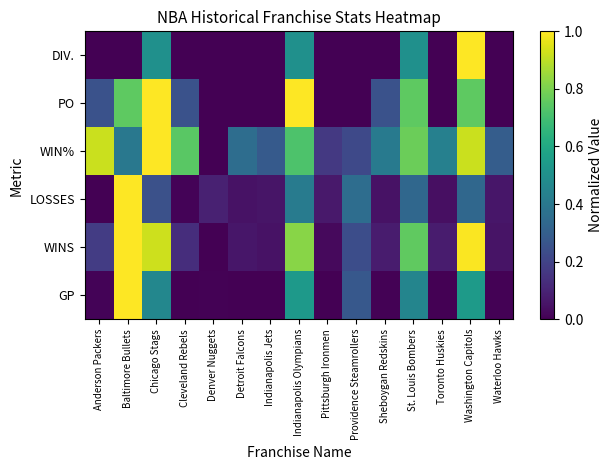

At which category is the sum across all series the highest?

Washington Capitols